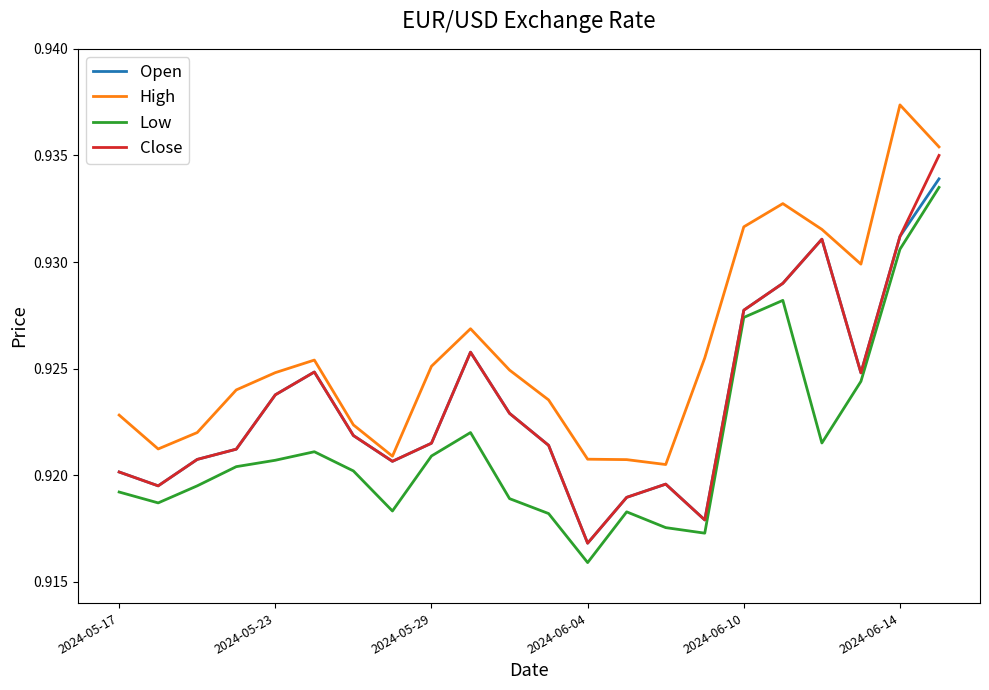

Does the chart have visible grid lines?

No